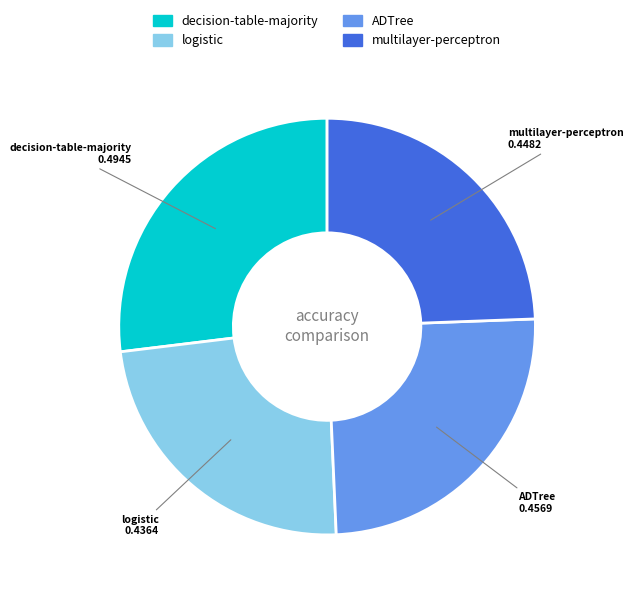

Does logistic account for over 50% of the chart?

No